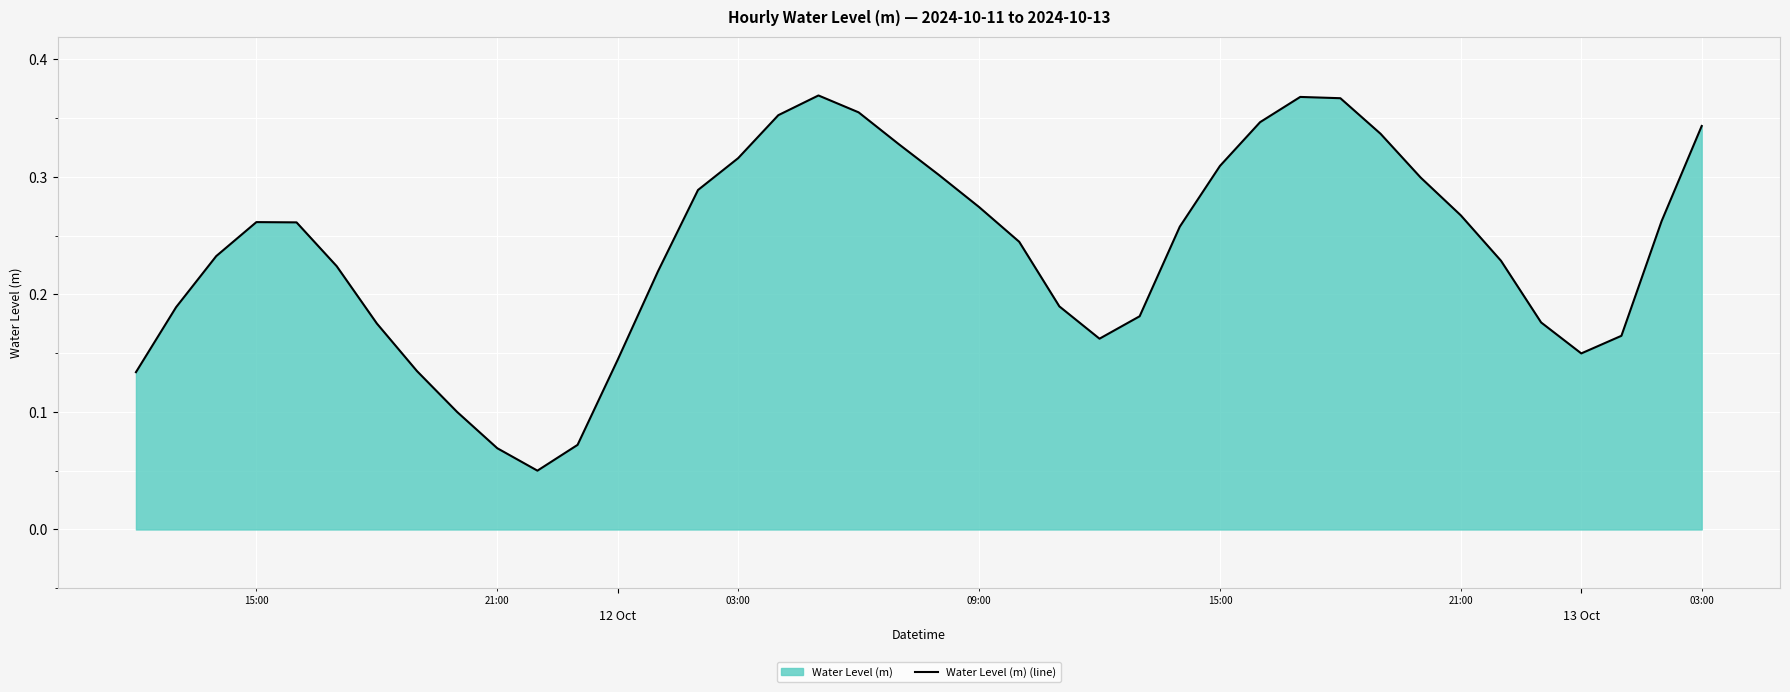

What is the minimum value shown in the chart?

0.1